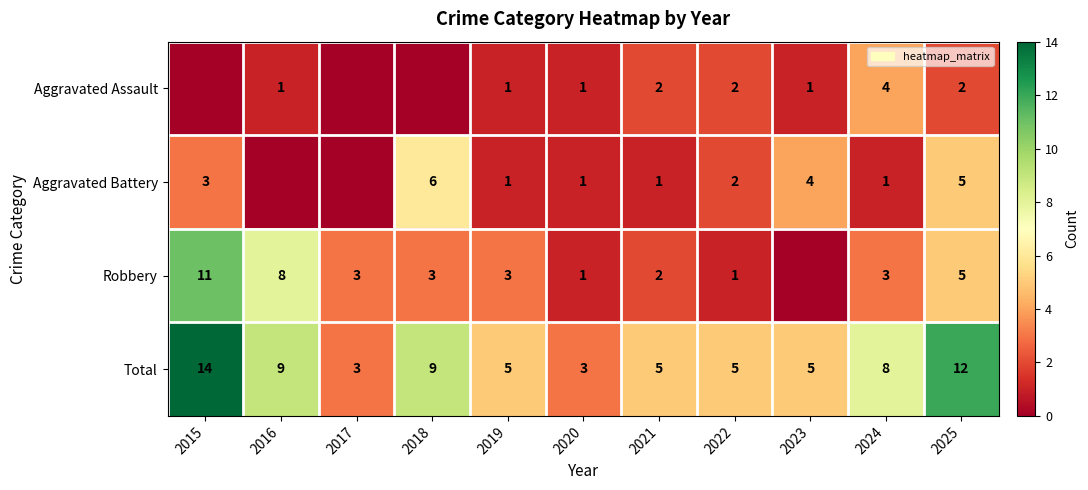

What is the difference between the highest and lowest values at 2019?

4